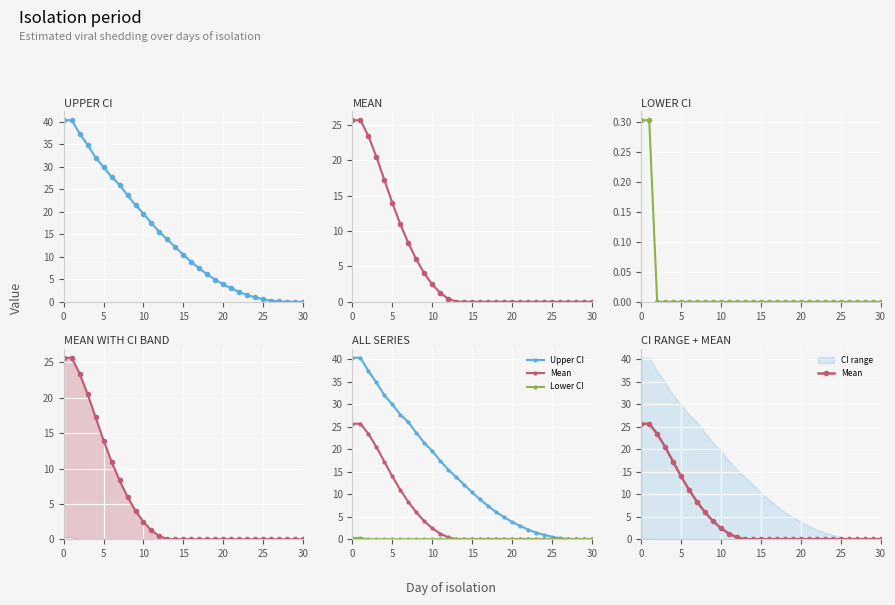

Rank the series by their average value, from lowest to highest.

Lower CI, Mean, Upper CI